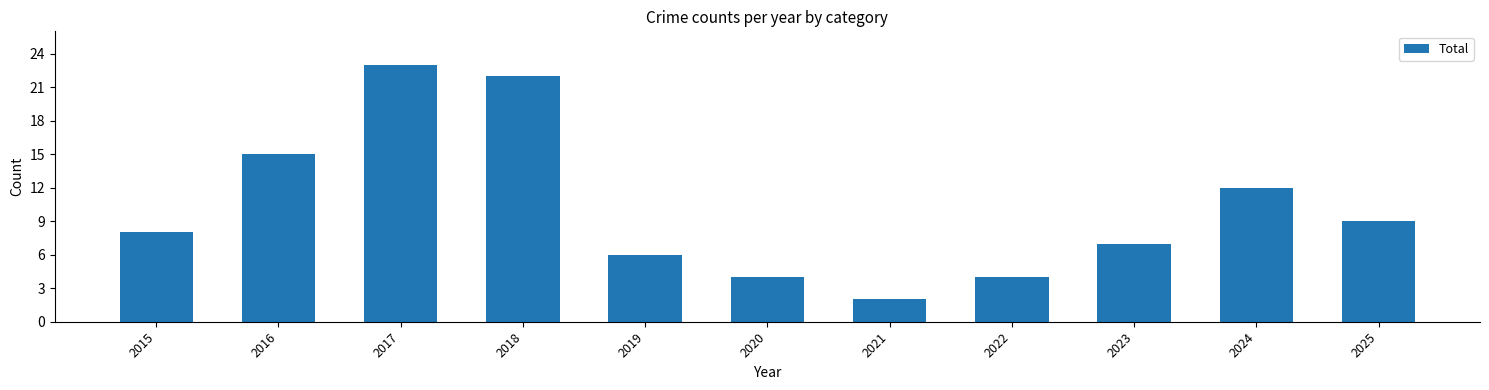

How many data points are less than 8?

5